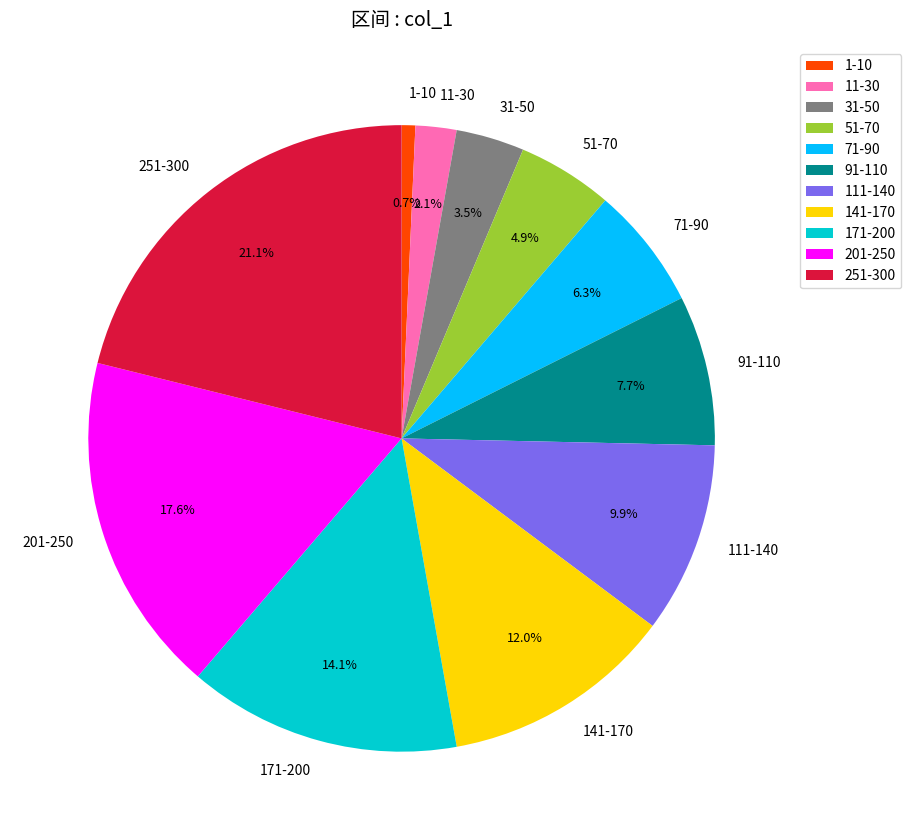

To the nearest percent, what percentage of the pie is 71-90?

6%